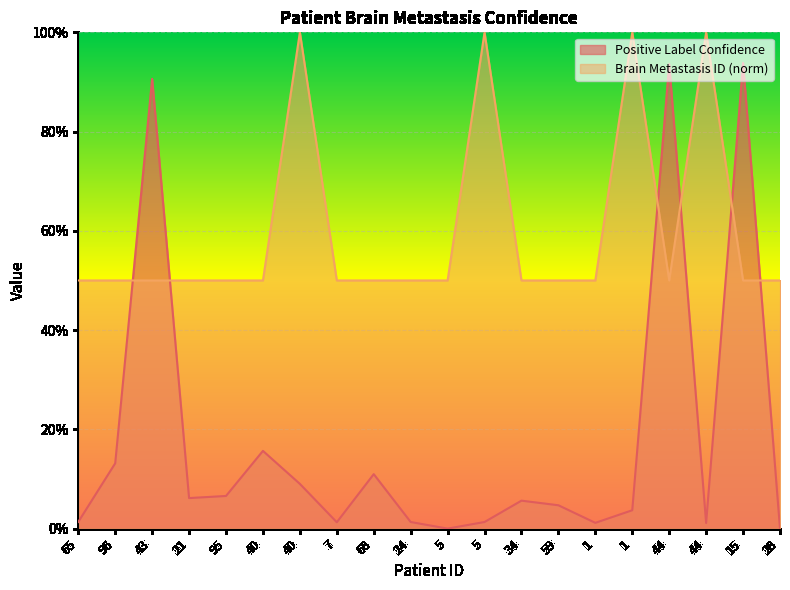

Which has a higher value, 65 or 5?

65